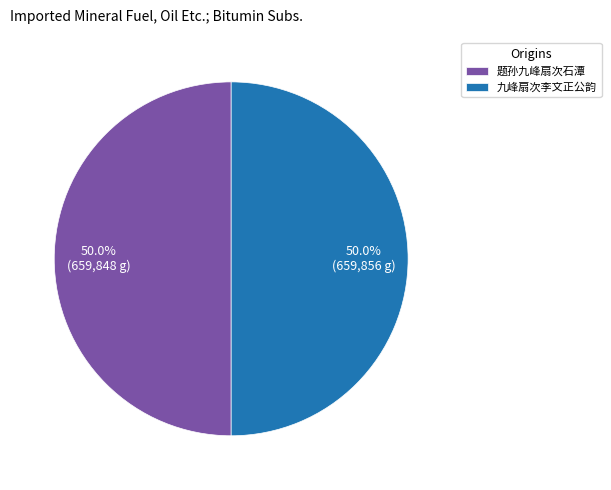

To the nearest percent, what is the average slice percentage?

50%